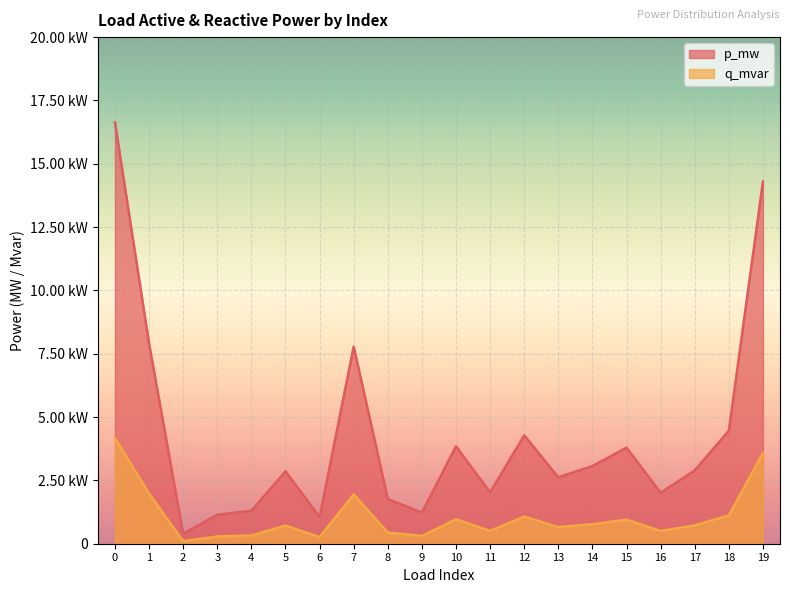

Where is the first local minimum for q_mvar?

2